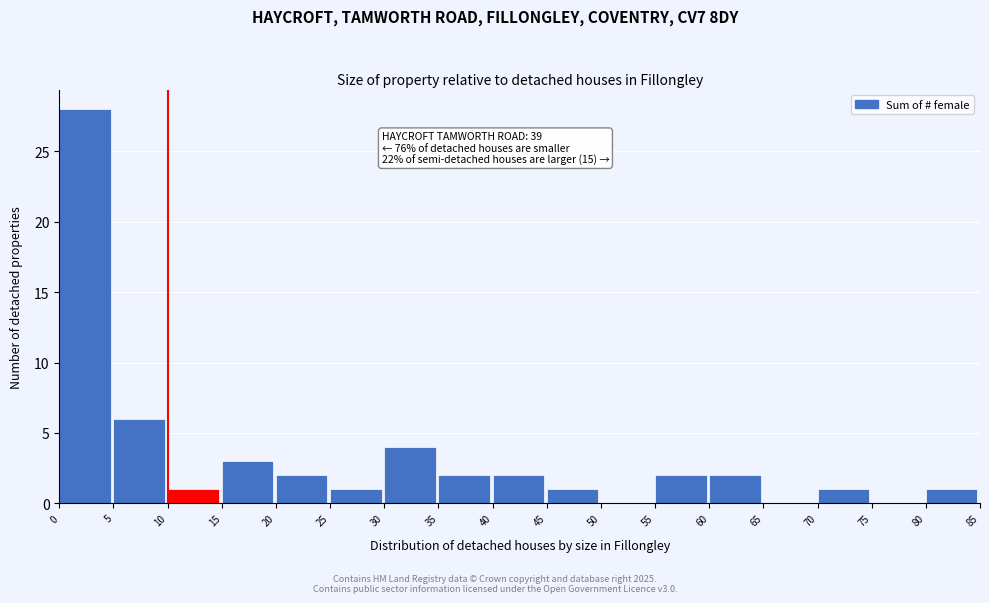

Over which range of the x-axis is the bar tallest?

0 to 5